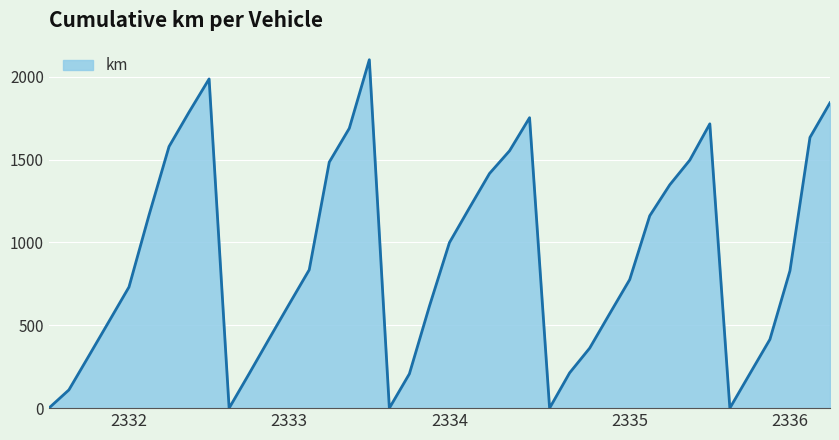

What is the difference between the maximum and minimum values?

2103.0